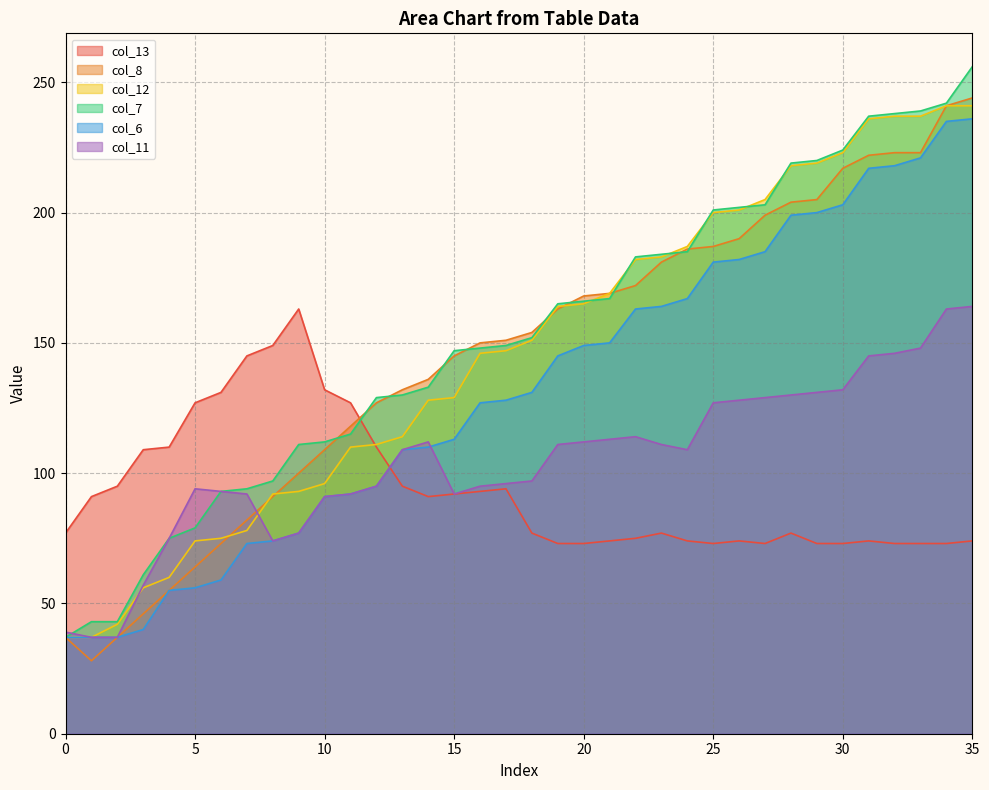

What is the total value across all series at 17?

765